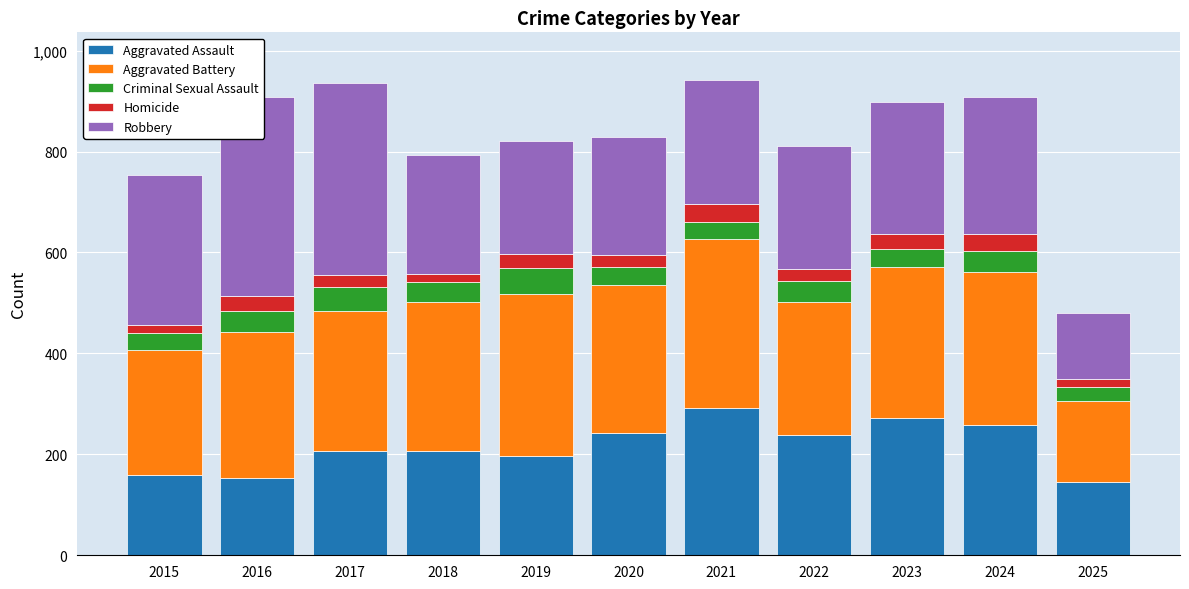

Between 2018 and 2019, which series saw the biggest shift?

Aggravated Battery